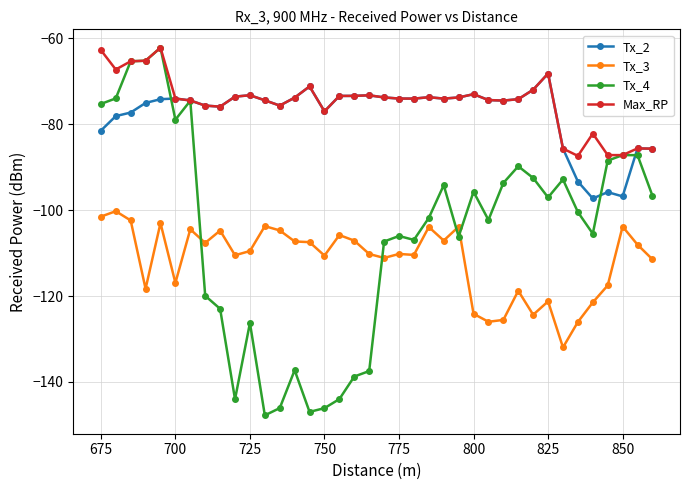

The Tx_3 series shows -193.7 at 825. True or false?

False